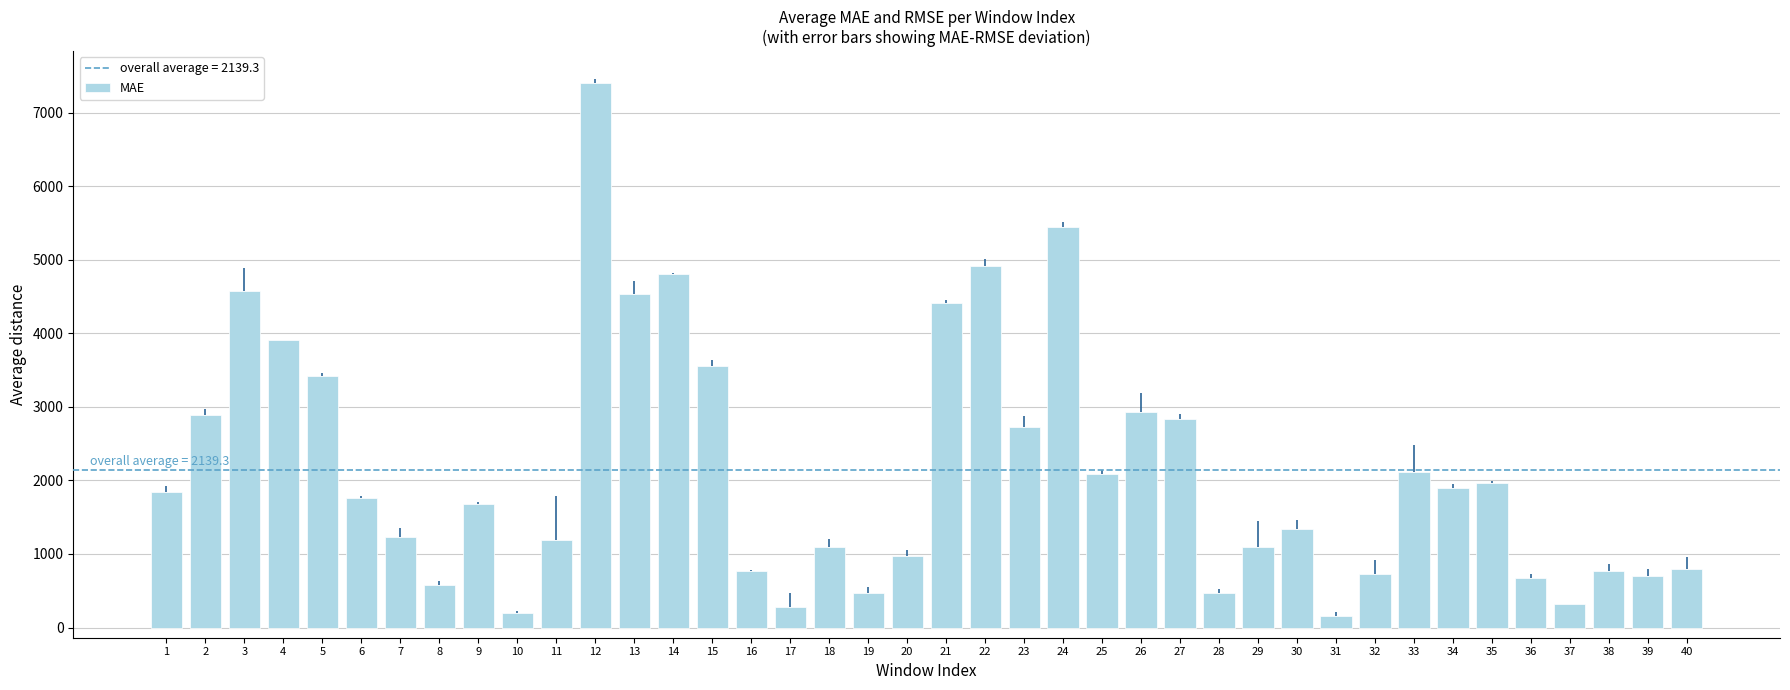

What is the difference between the values at 5 and 38?

2652.9